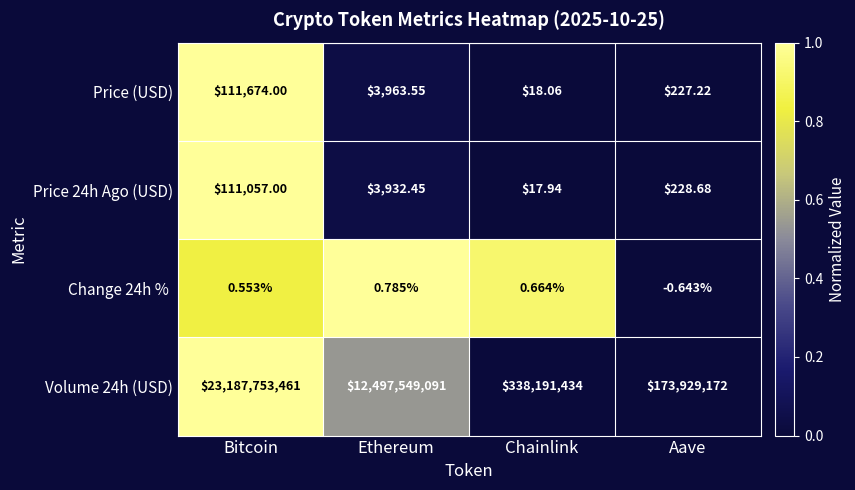

How many distinct data groups are displayed?

4